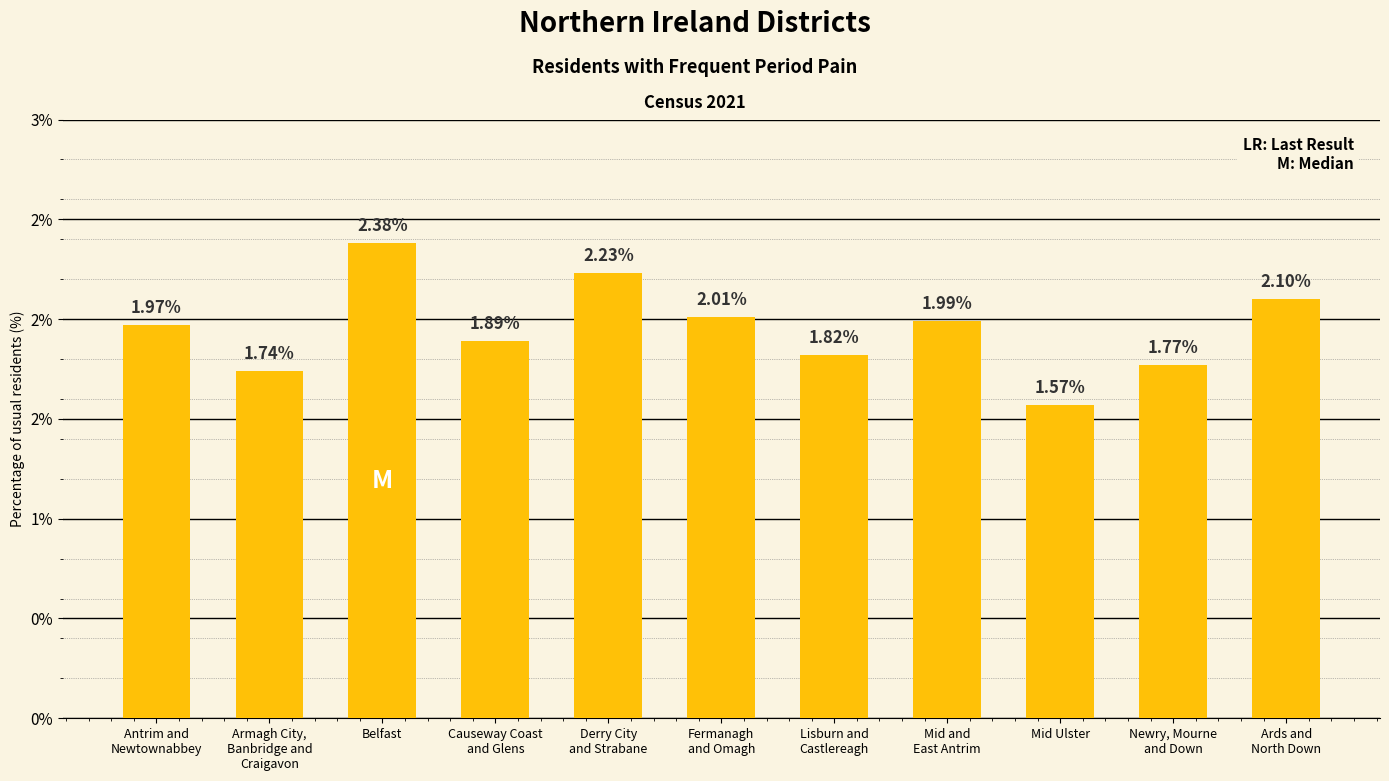

Does the chart contain any negative values?

No